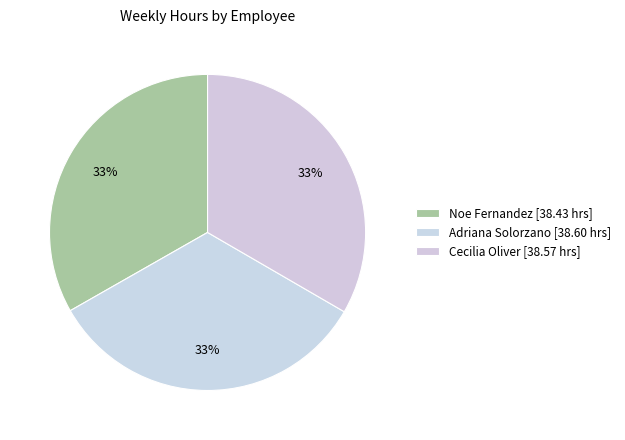

Does any single category account for the majority?

No